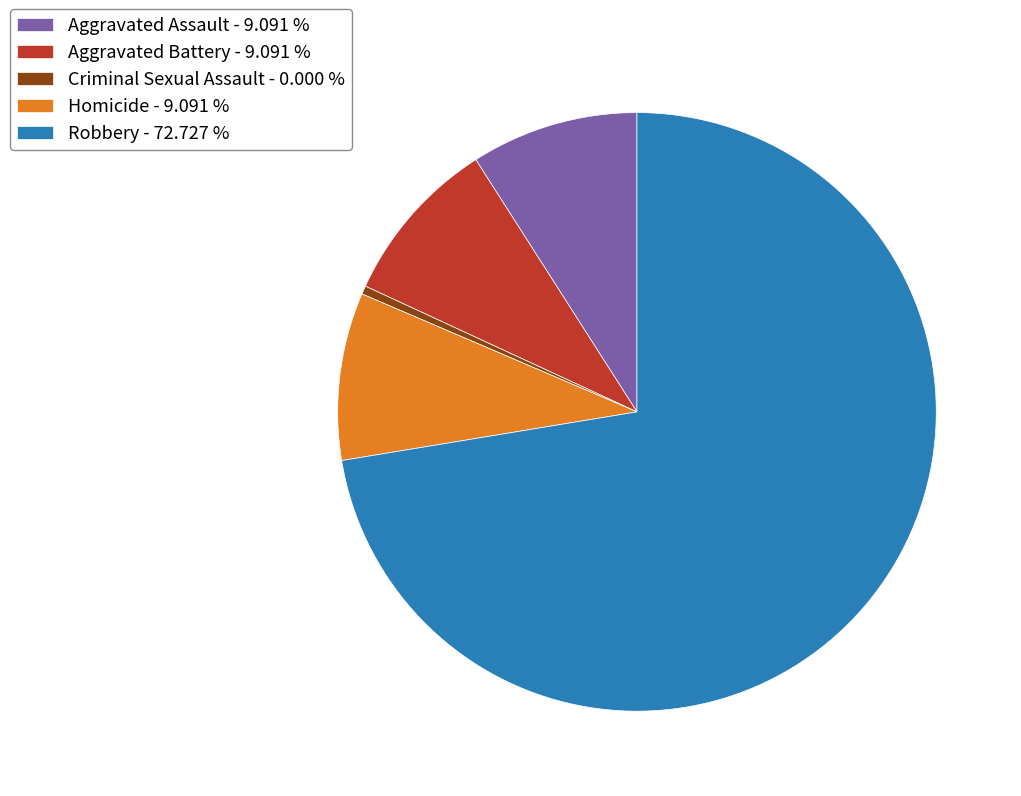

Which has a higher value, Aggravated Battery - 9.091 % or Robbery - 72.727 %?

Robbery - 72.727 %